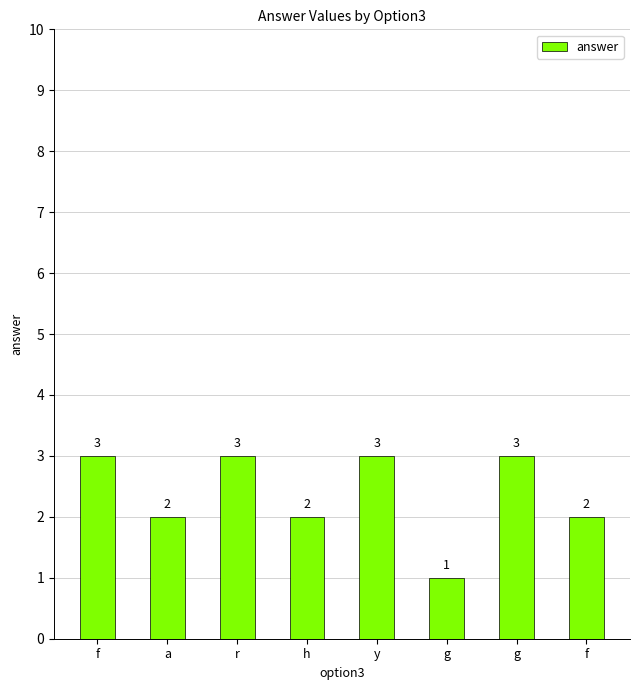

Approximately how many times larger is the value at g compared to y?

0.3